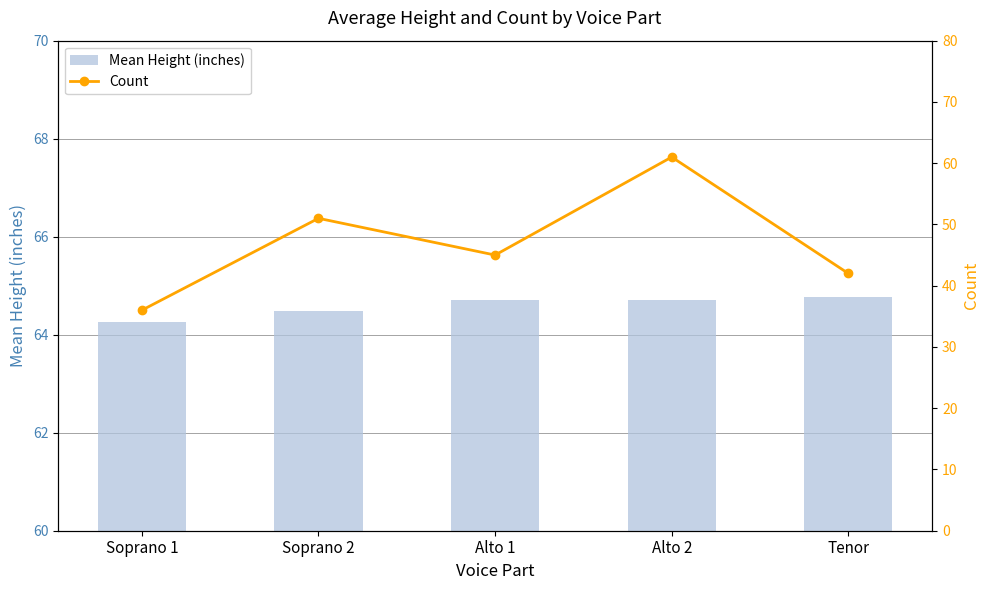

What is the sum of all Mean Height (inches) values?

322.9